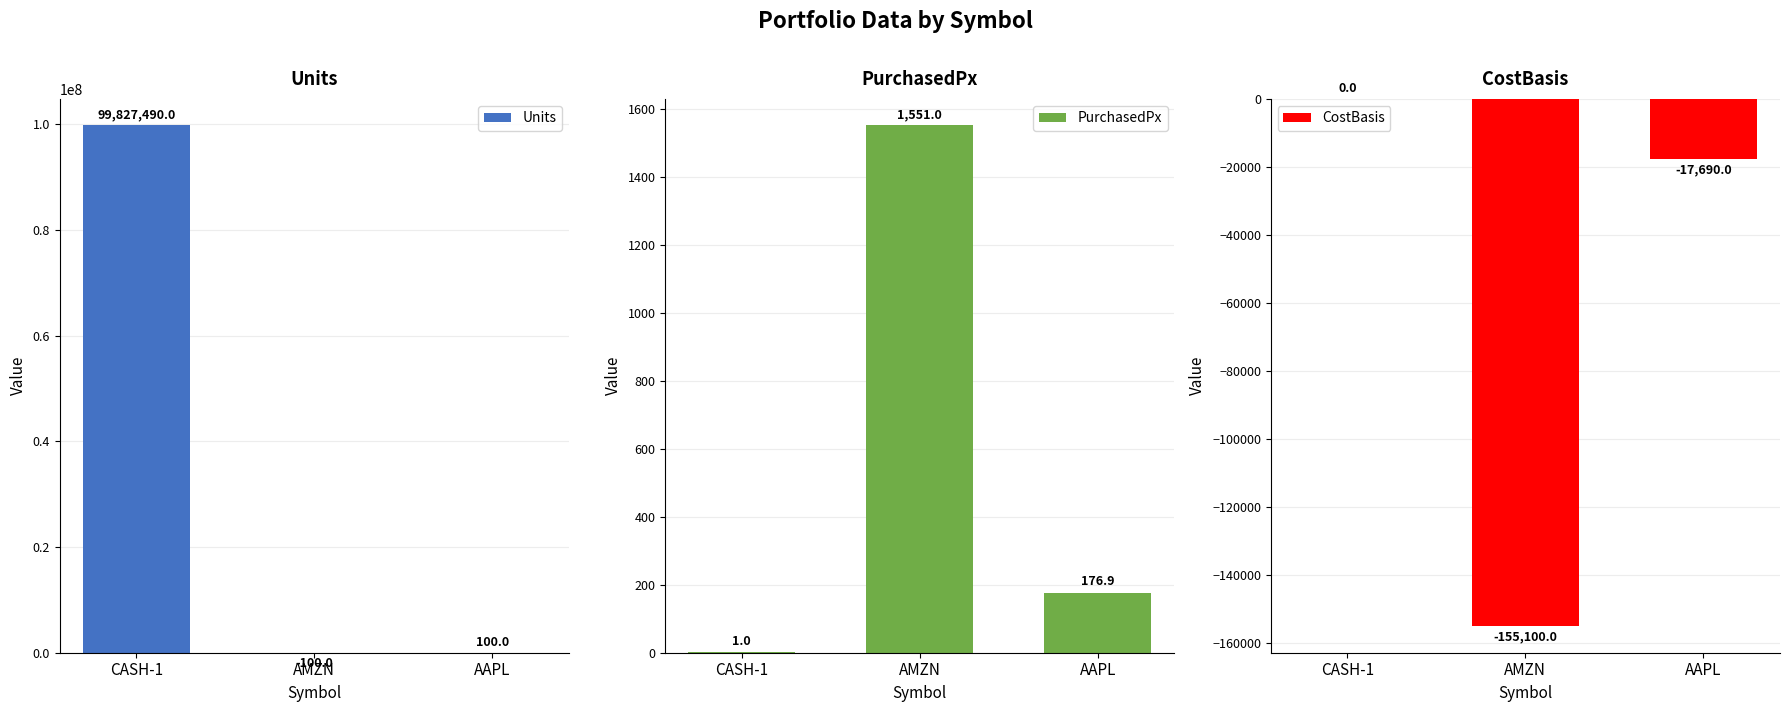

Which series has the widest spread of values?

Units